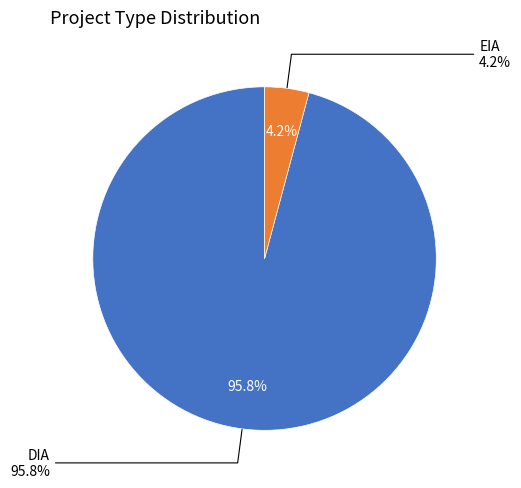

How many slices are in this pie chart?

2